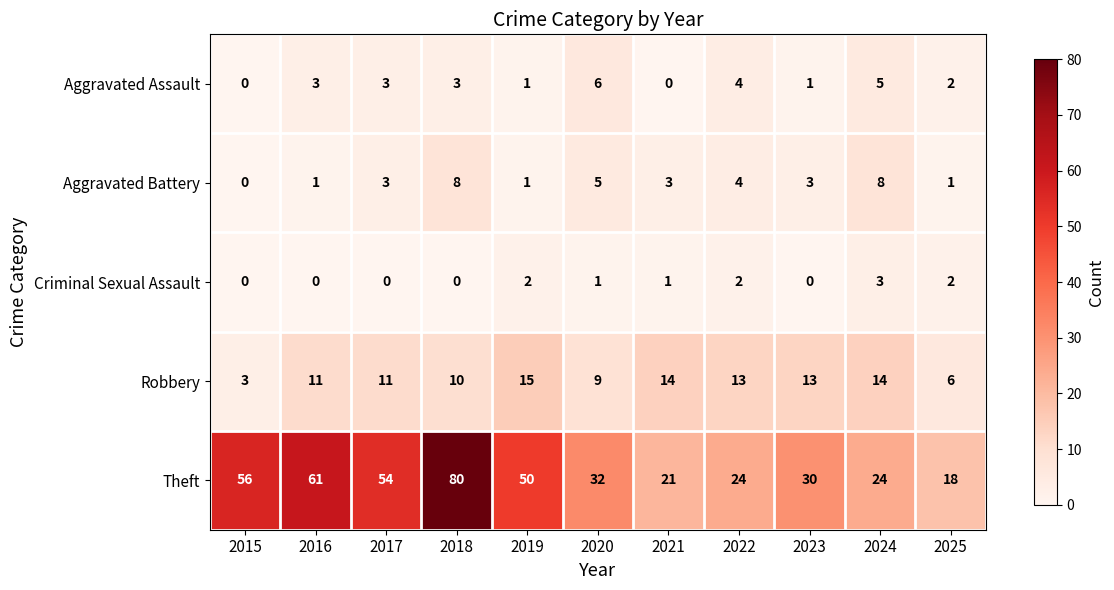

True or false: Aggravated Battery has a value of 1 at 2025.

True